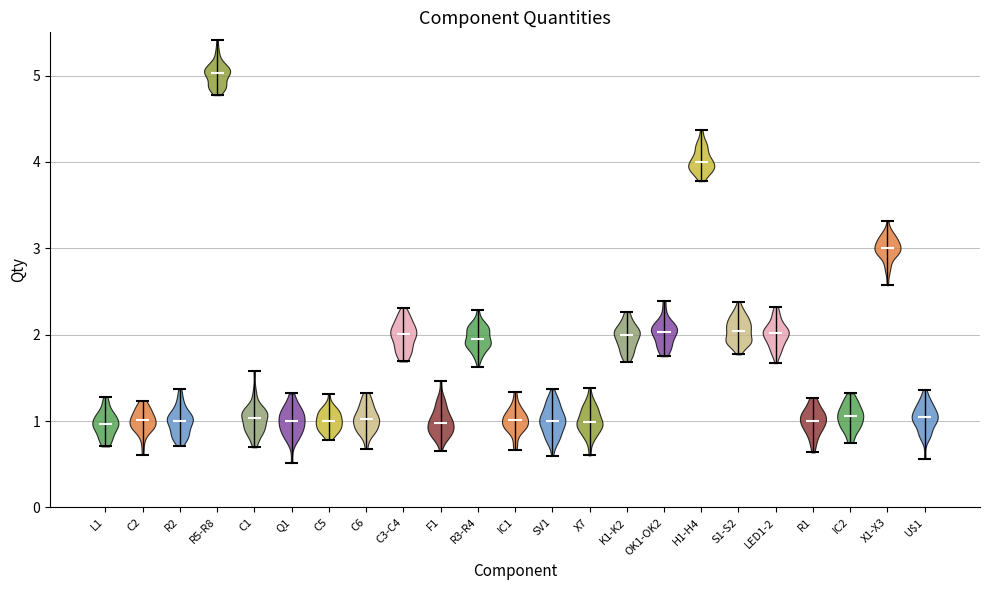

Reading left to right, read every violin against the y-axis: where its median line is, and the lowest and highest points it reaches. The values are not printed on the chart, so give them approximately, as read against the axis.

L1: median line 1.0, lowest point 0.7, highest point 1.3
C2: median line 1.0, lowest point 0.6, highest point 1.2
R2: median line 1.0, lowest point 0.7, highest point 1.4
R5-R8: median line 5.0, lowest point 4.8, highest point 5.4
C1: median line 1.0, lowest point 0.7, highest point 1.6
Q1: median line 1.0, lowest point 0.5, highest point 1.3
C5: median line 1.0, lowest point 0.8, highest point 1.3
C6: median line 1.0, lowest point 0.7, highest point 1.3
C3-C4: median line 2.0, lowest point 1.7, highest point 2.3
F1: median line 1.0, lowest point 0.7, highest point 1.5
R3-R4: median line 2.0, lowest point 1.6, highest point 2.3
IC1: median line 1.0, lowest point 0.7, highest point 1.3
SV1: median line 1.0, lowest point 0.6, highest point 1.4
X7: median line 1.0, lowest point 0.6, highest point 1.4
K1-K2: median line 2.0, lowest point 1.7, highest point 2.3
OK1-OK2: median line 2.0, lowest point 1.8, highest point 2.4
H1-H4: median line 4.0, lowest point 3.8, highest point 4.4
S1-S2: median line 2.0, lowest point 1.8, highest point 2.4
LED1-2: median line 2.0, lowest point 1.7, highest point 2.3
R1: median line 1.0, lowest point 0.6, highest point 1.3
IC2: median line 1.1, lowest point 0.7, highest point 1.3
X1-X3: median line 3.0, lowest point 2.6, highest point 3.3
U$1: median line 1.0, lowest point 0.6, highest point 1.4